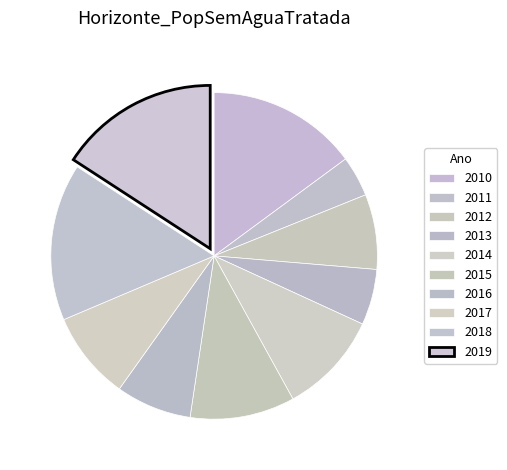

How many segments does this pie chart have?

10